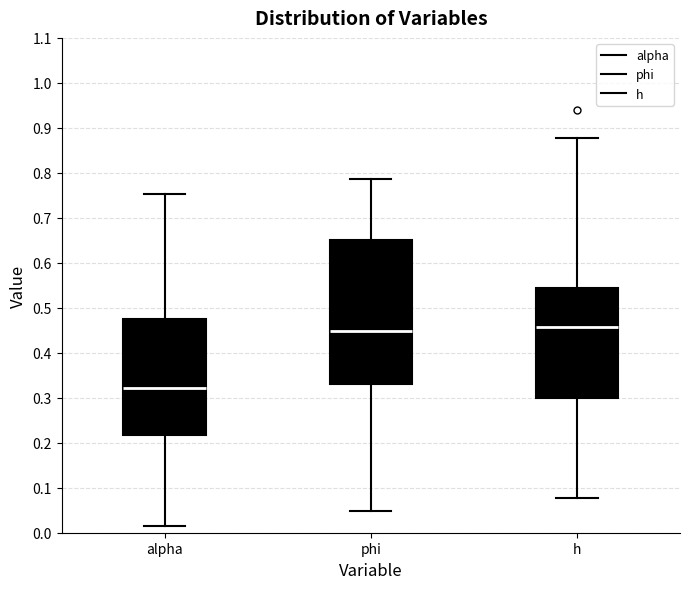

Comparing the boxes themselves (not the whiskers), which one is the tallest?

phi